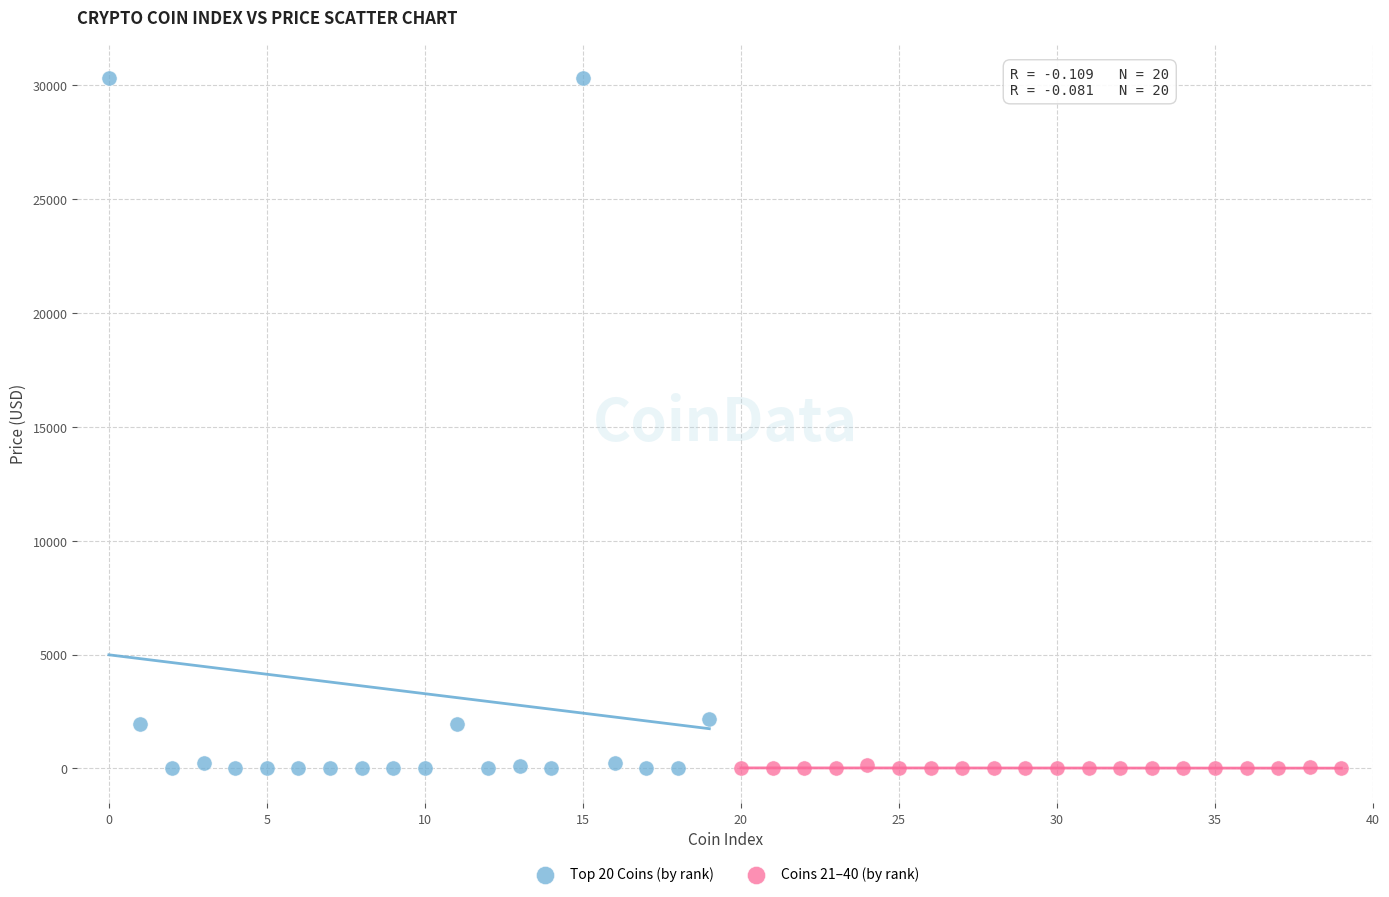

Which series reaches the maximum Y coordinate?

Top 20 Coins (by rank)